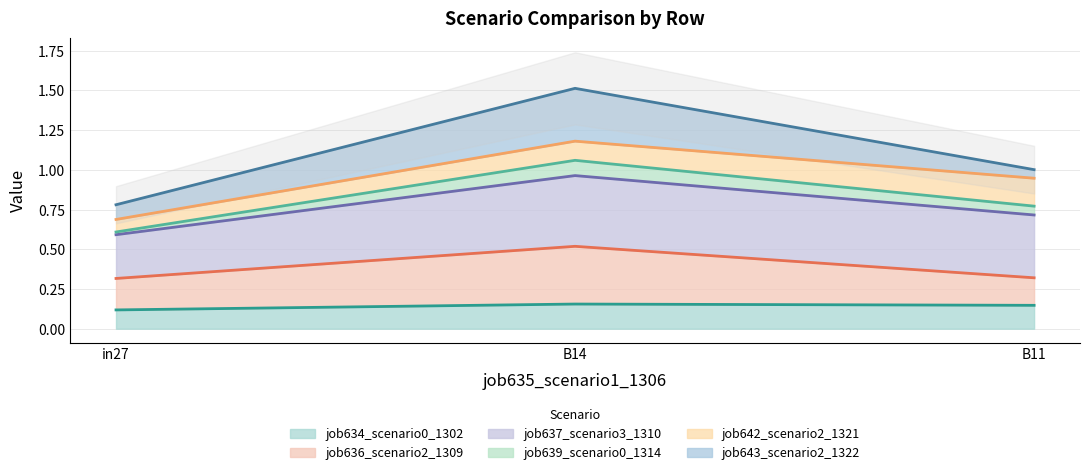

Which has a higher value, B11 or B14?

B14